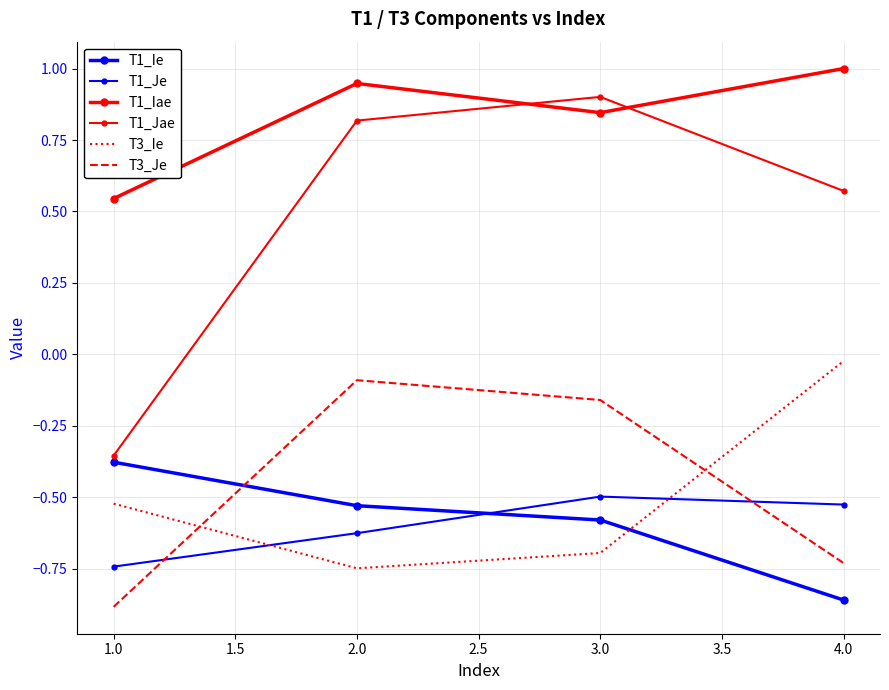

Which series has the widest spread of values?

T1_Jae